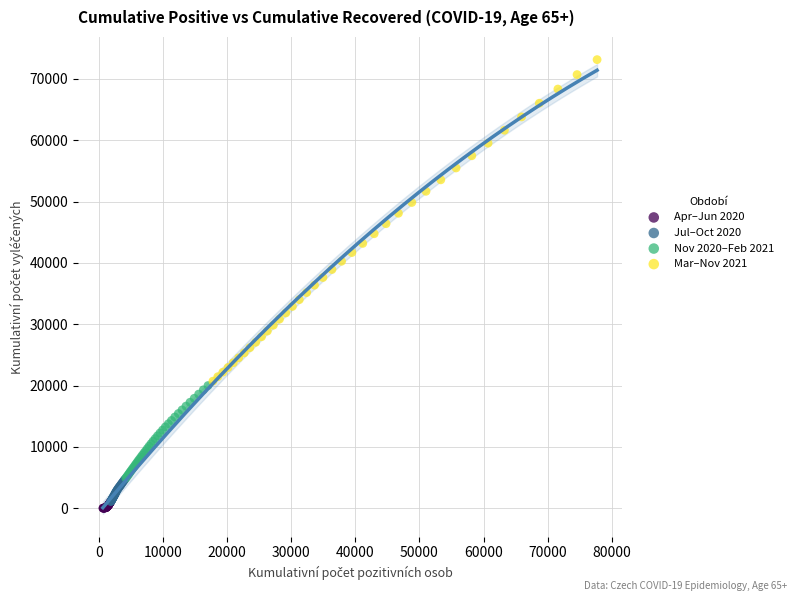

Which series has the widest spread of Y values?

Mar–Nov 2021